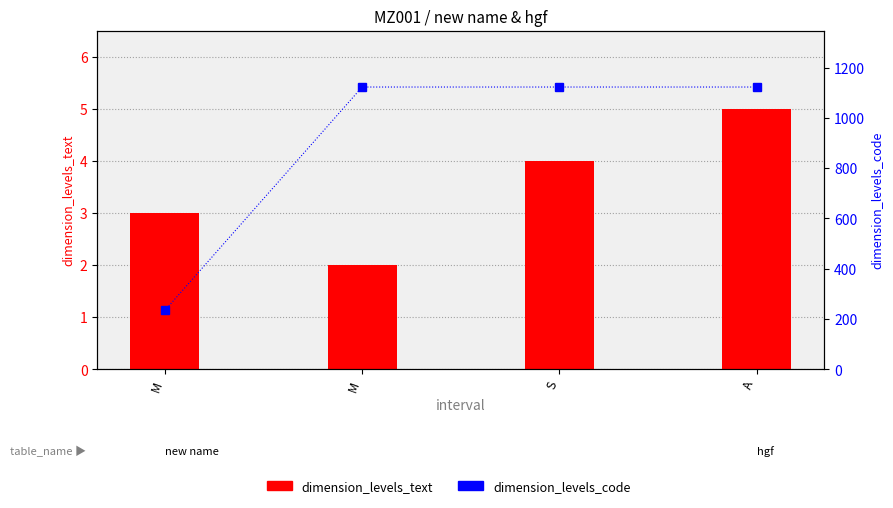

Reading left to right, extract all data points from this chart.

dimension_levels_text: M=3	M=2	S=4	A=5
dimension_levels_code: M=234	M=1123	S=1123	A=1123